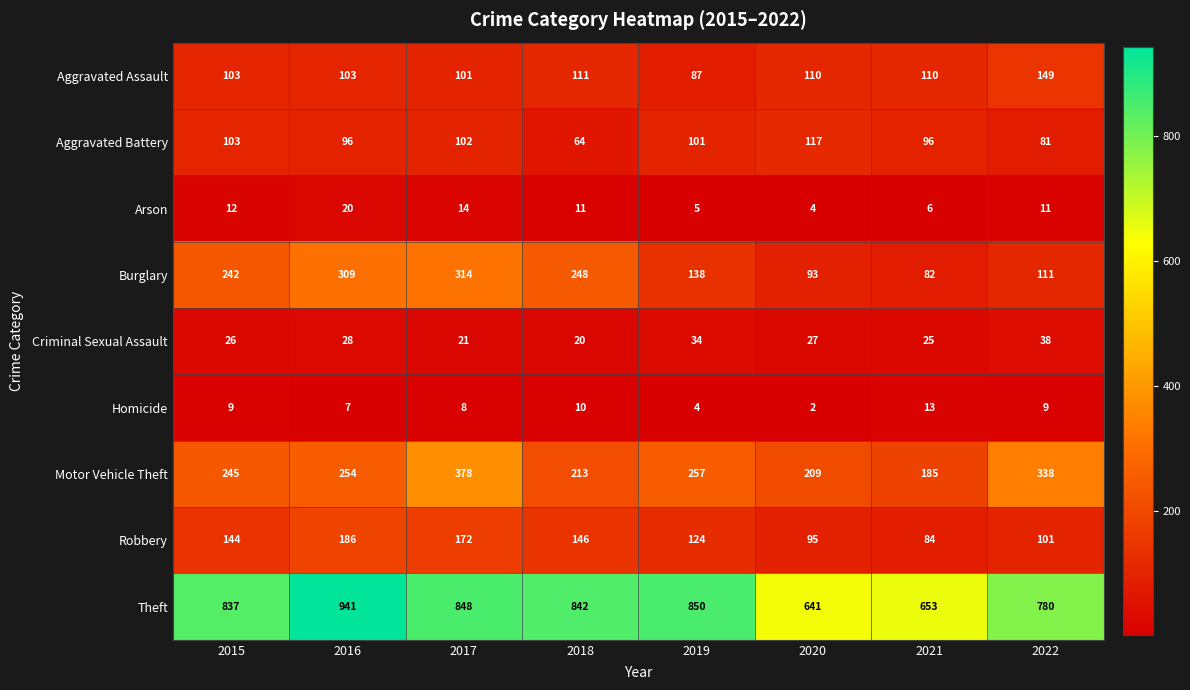

Between 2015 and 2021, which series saw the biggest shift?

Theft